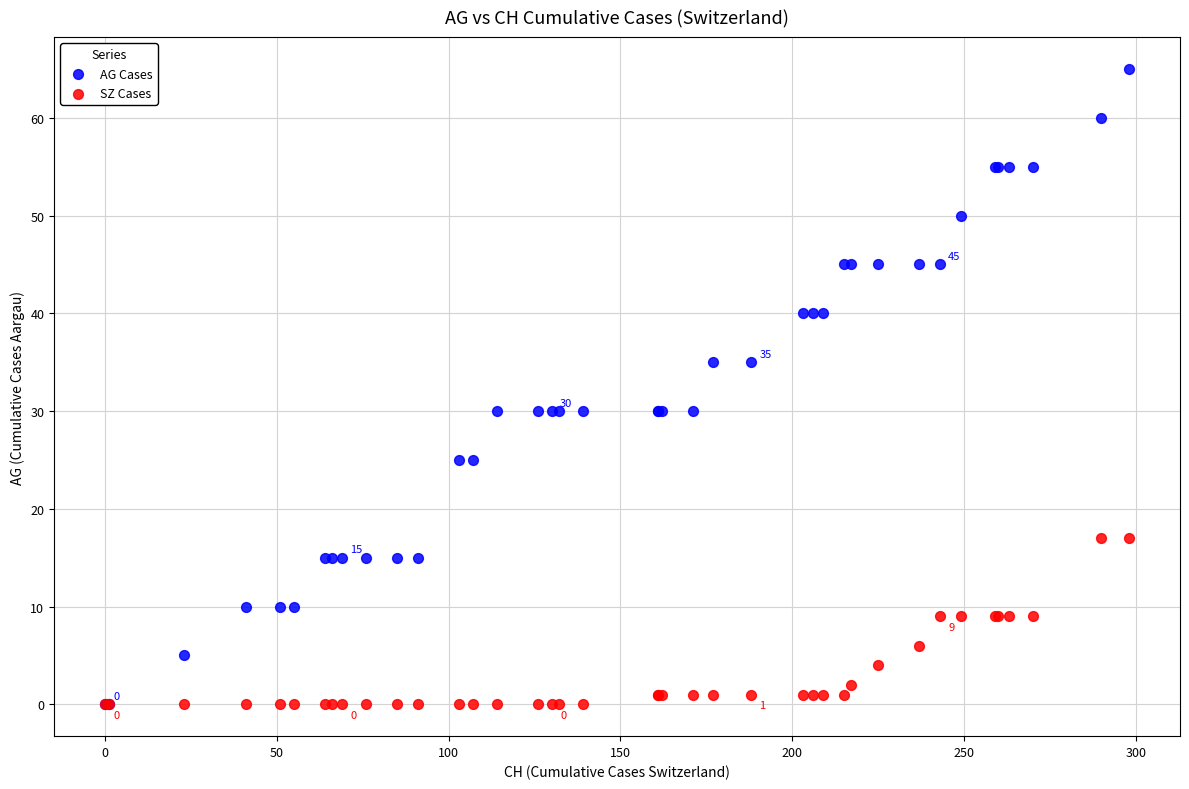

Which series contains the highest Y value?

AG Cases